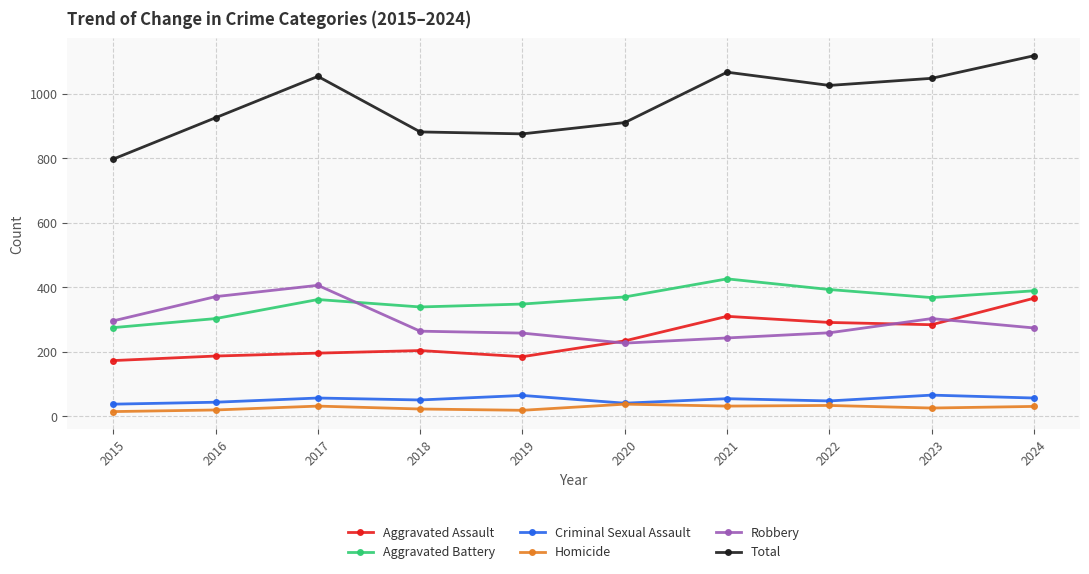

Is the value of Criminal Sexual Assault at 2019 greater than the value of Aggravated Assault at 2020?

No